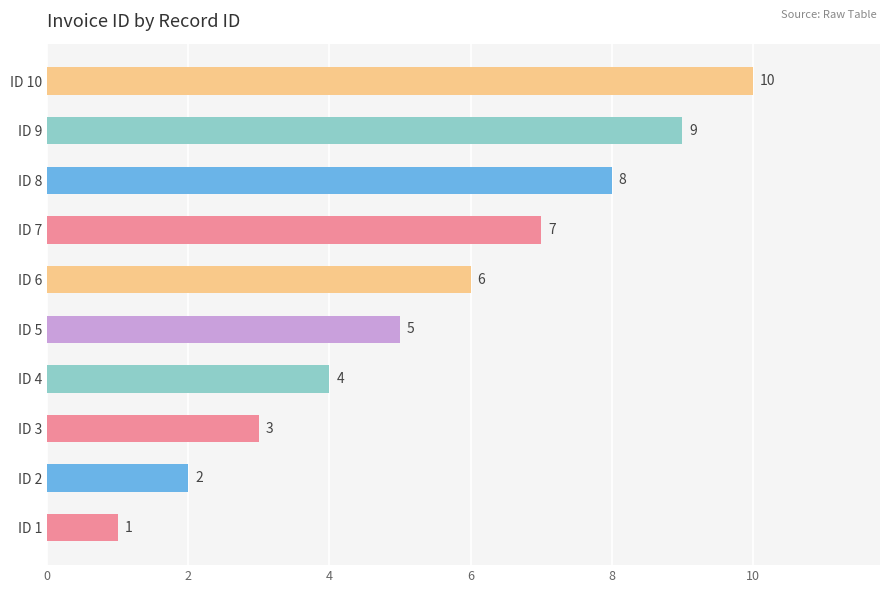

Where is the data nearest to the value 5?

ID 5